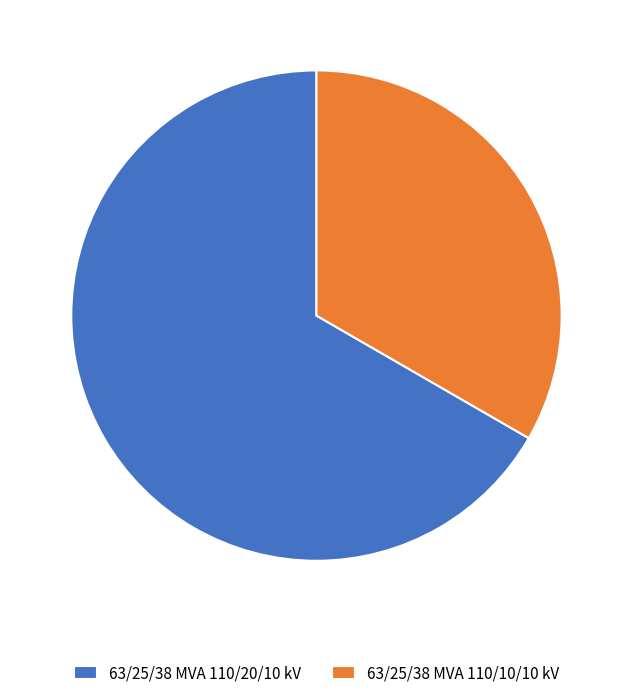

Between 63/25/38 MVA 110/10/10 kV and 63/25/38 MVA 110/20/10 kV, which is larger?

63/25/38 MVA 110/20/10 kV